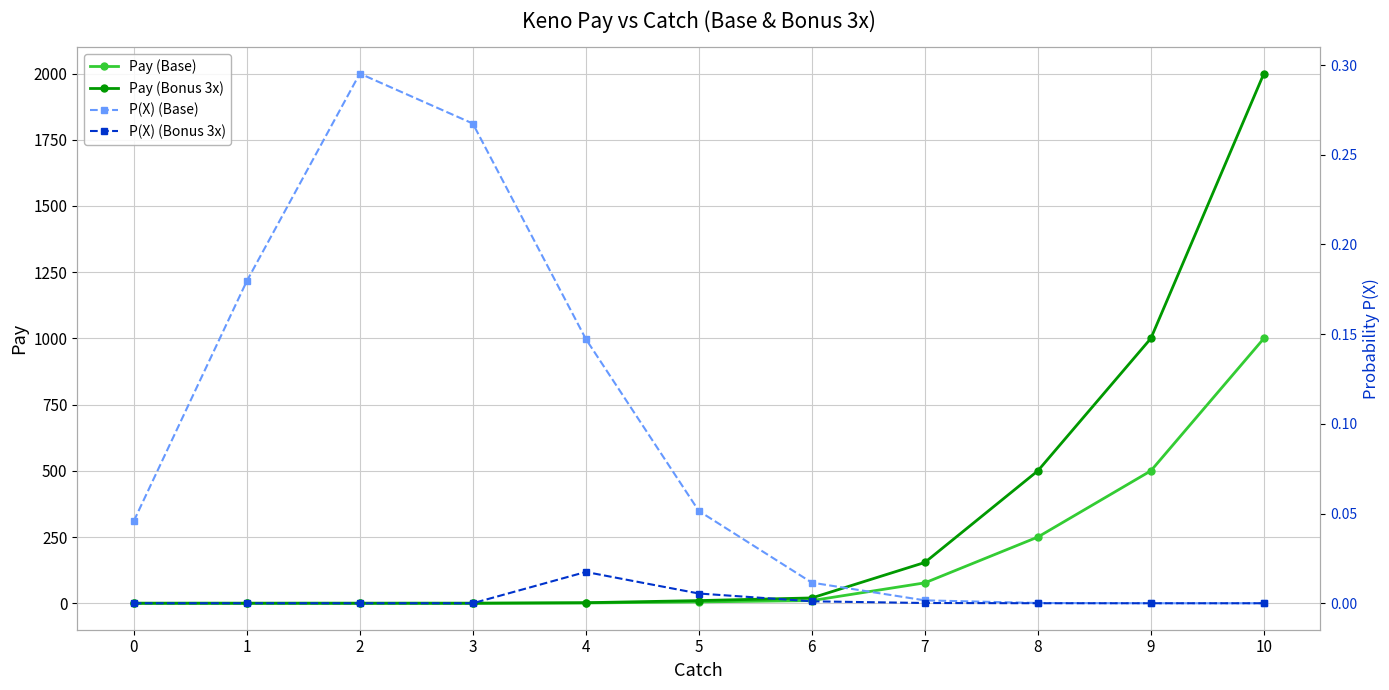

Reading right to left, transcribe all the data shown in this chart.

Pay (Base): 10=1000.0	9=500.0	8=250.0	7=77.0	6=10.0	5=5.0	4=1.0	3=0.0	2=0.0	1=0.0	0=0.0
Pay (Bonus 3x): 10=2000.0	9=1000.0	8=500.0	7=154.0	6=20.0	5=10.0	4=2.0	3=0.0	2=0.0	1=0.0	0=0.0
P(X) (Base): 10=0.0	9=0.0	8=0.0	7=0.0	6=0.0	5=0.1	4=0.1	3=0.3	2=0.3	1=0.2	0=0.0
P(X) (Bonus 3x): 10=0.0	9=0.0	8=0.0	7=0.0	6=0.0	5=0.0	4=0.0	3=0.0	2=0.0	1=0.0	0=0.0